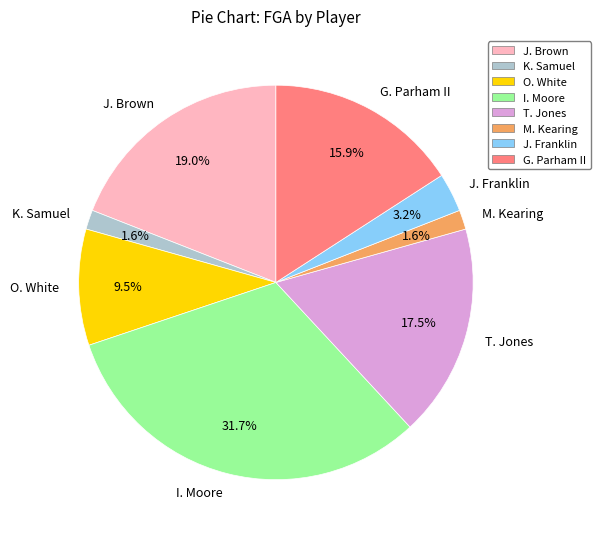

Is there any slice that represents more than half of the pie?

No